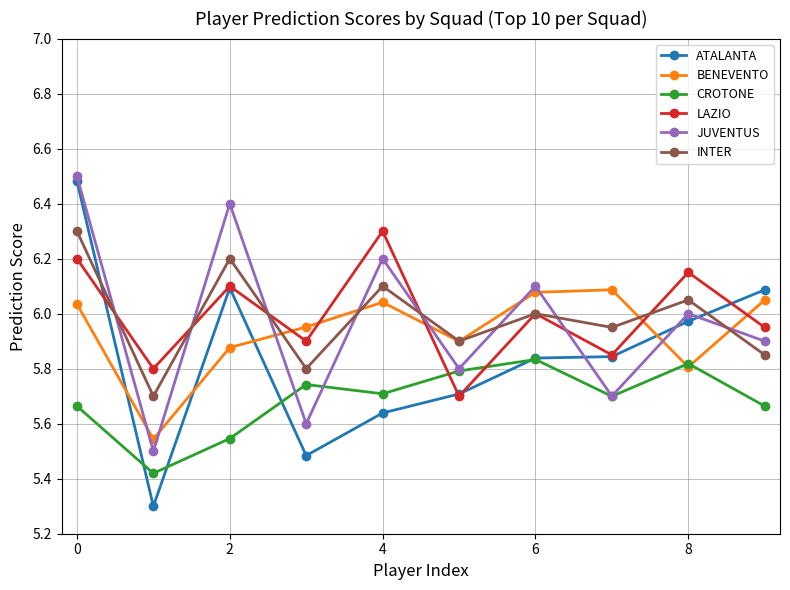

How many interior local peaks does the BENEVENTO series have?

2